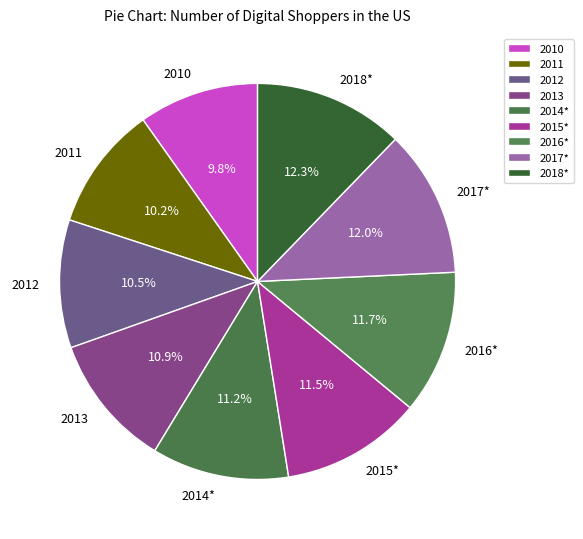

How much of the chart is everything except 2018*?

87.7%